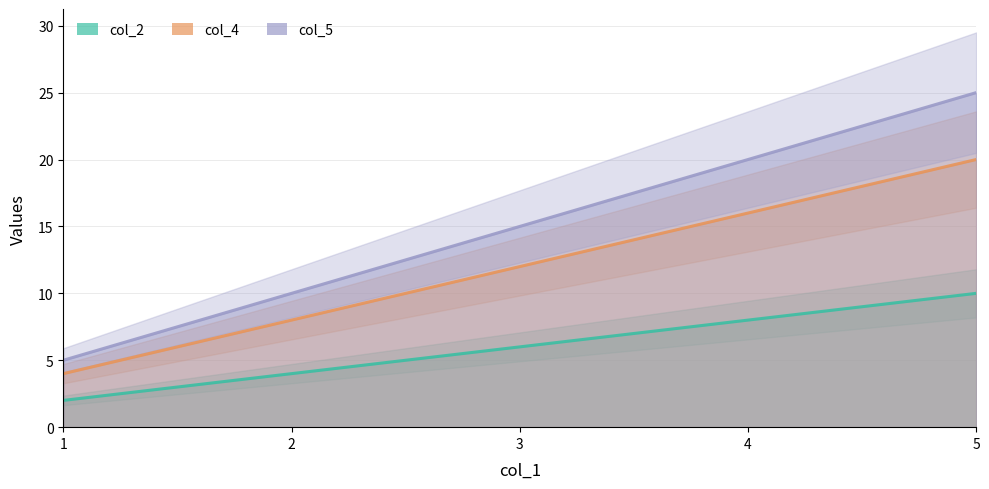

Reading left to right, list all the values displayed in this chart.

col_2: 1=2	2=4	3=6	4=8	5=10
col_4: 1=4	2=8	3=12	4=16	5=20
col_5: 1=5	2=10	3=15	4=20	5=25